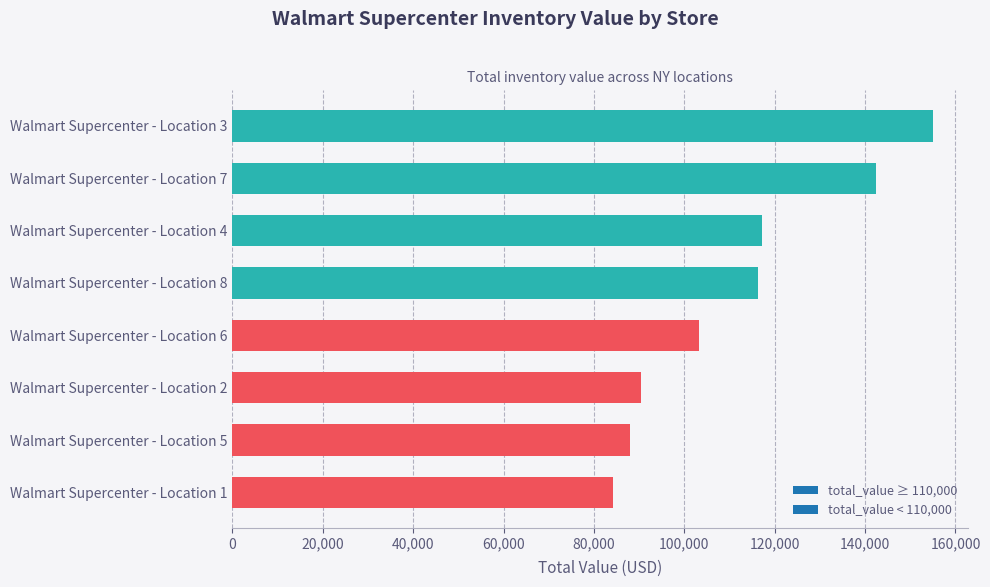

Which label corresponds to the smallest value in the chart?

Walmart Supercenter - Location 1